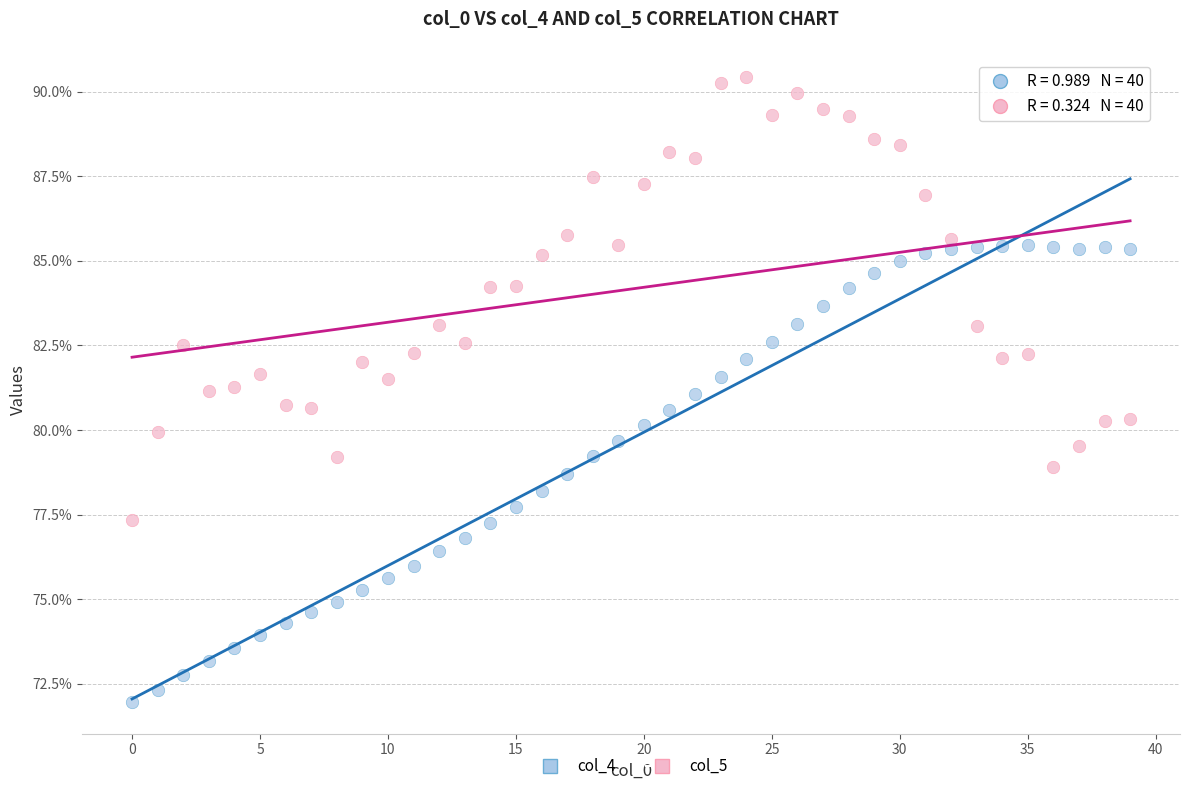

What are all the series names shown in the legend?

col_4, col_5